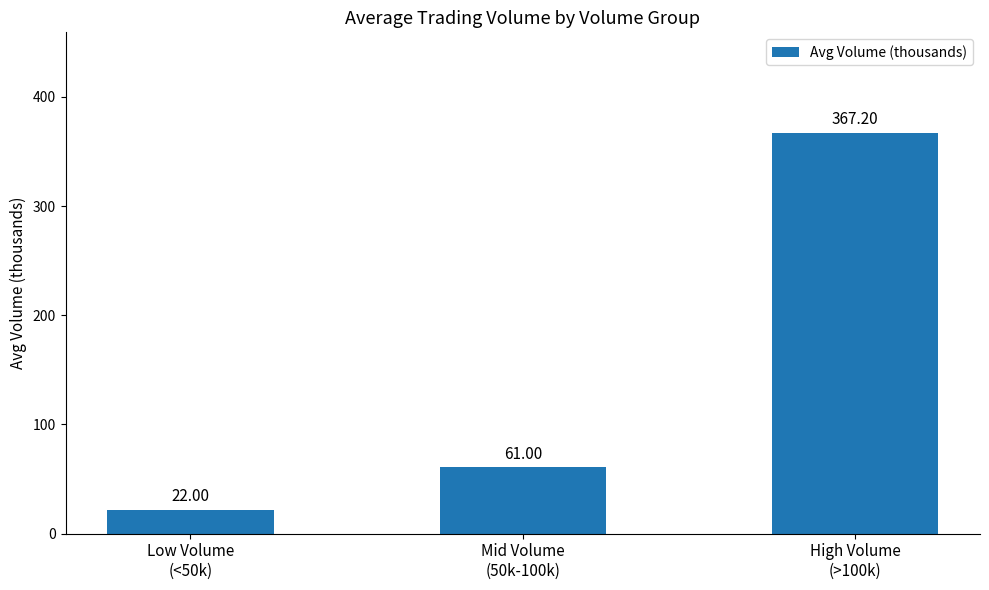

Between Mid Volume
(50k-100k) and Low Volume
(<50k), which is larger?

Mid Volume
(50k-100k)